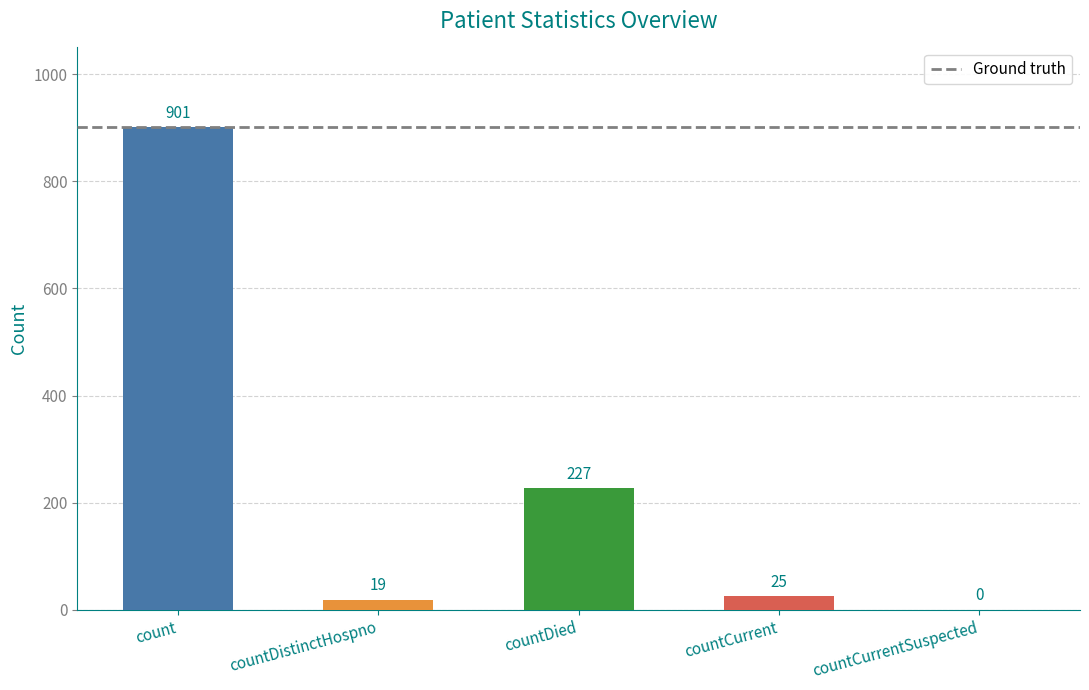

The chart shows a value of 1298 at count. True or false?

False